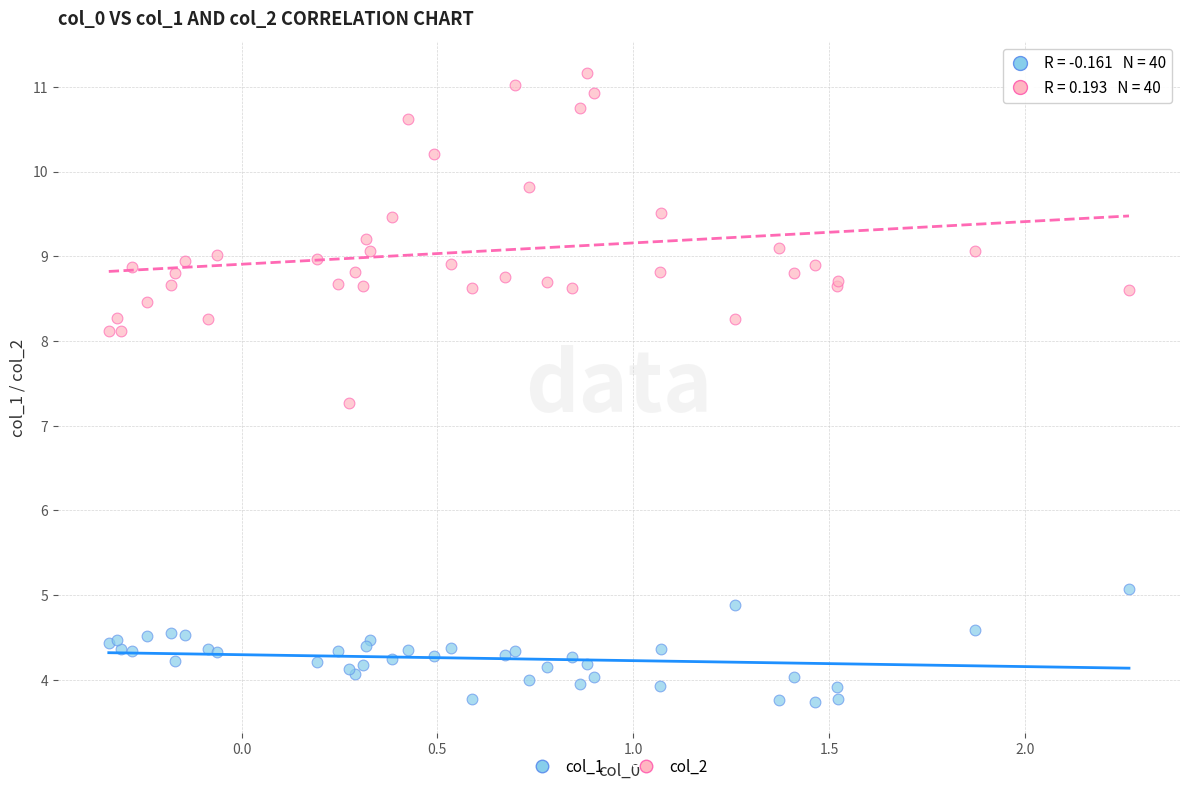

Across all series, what Y value is closest to 7?

7.3